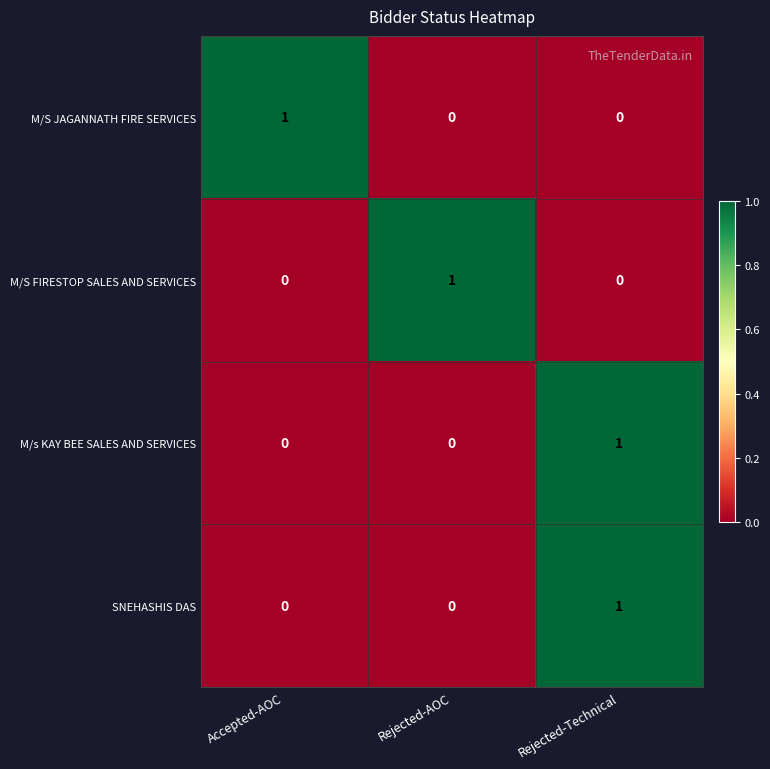

Reading left to right, what are all the values shown in this chart?

M/S JAGANNATH FIRE SERVICES: Accepted-AOC=1	Rejected-AOC=0	Rejected-Technical=0
M/S FIRESTOP SALES AND SERVICES: Accepted-AOC=0	Rejected-AOC=1	Rejected-Technical=0
M/s KAY BEE SALES AND SERVICES: Accepted-AOC=0	Rejected-AOC=0	Rejected-Technical=1
SNEHASHIS DAS: Accepted-AOC=0	Rejected-AOC=0	Rejected-Technical=1